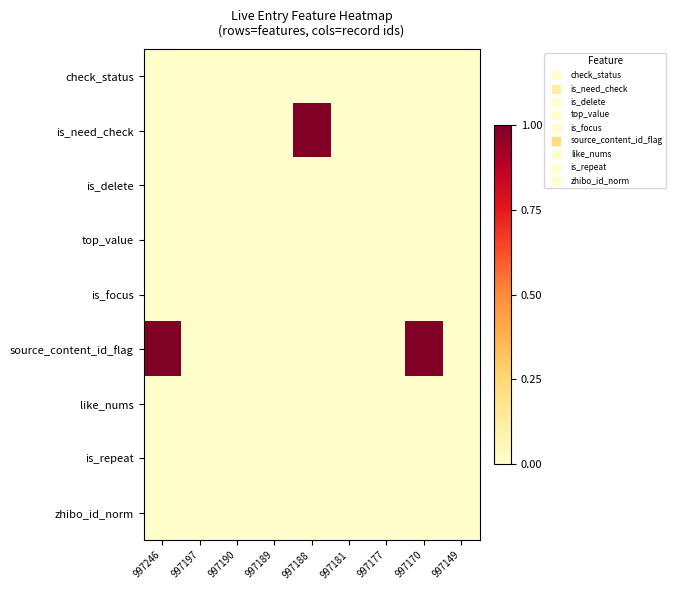

At 997181, list the series in order from smallest to largest.

check_status, is_need_check, is_delete, top_value, is_focus, source_content_id_flag, like_nums, is_repeat, zhibo_id_norm